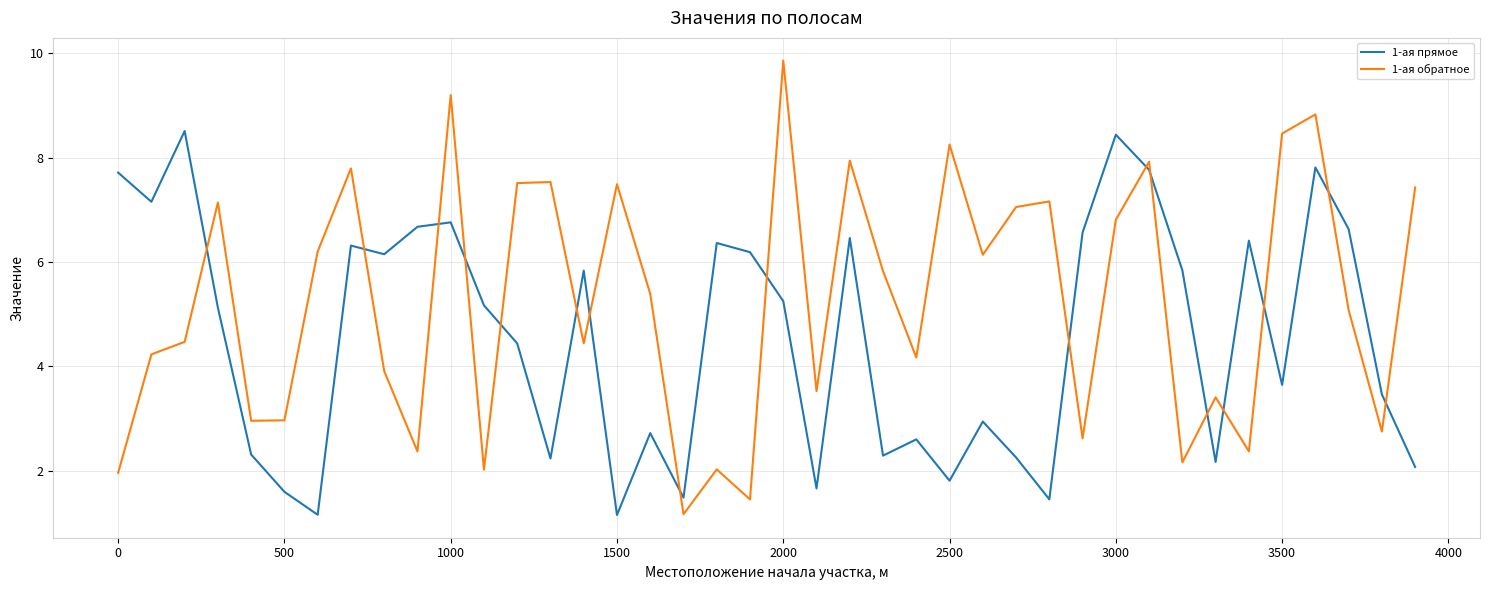

Which series has the largest range (max minus min)?

1-ая обратное